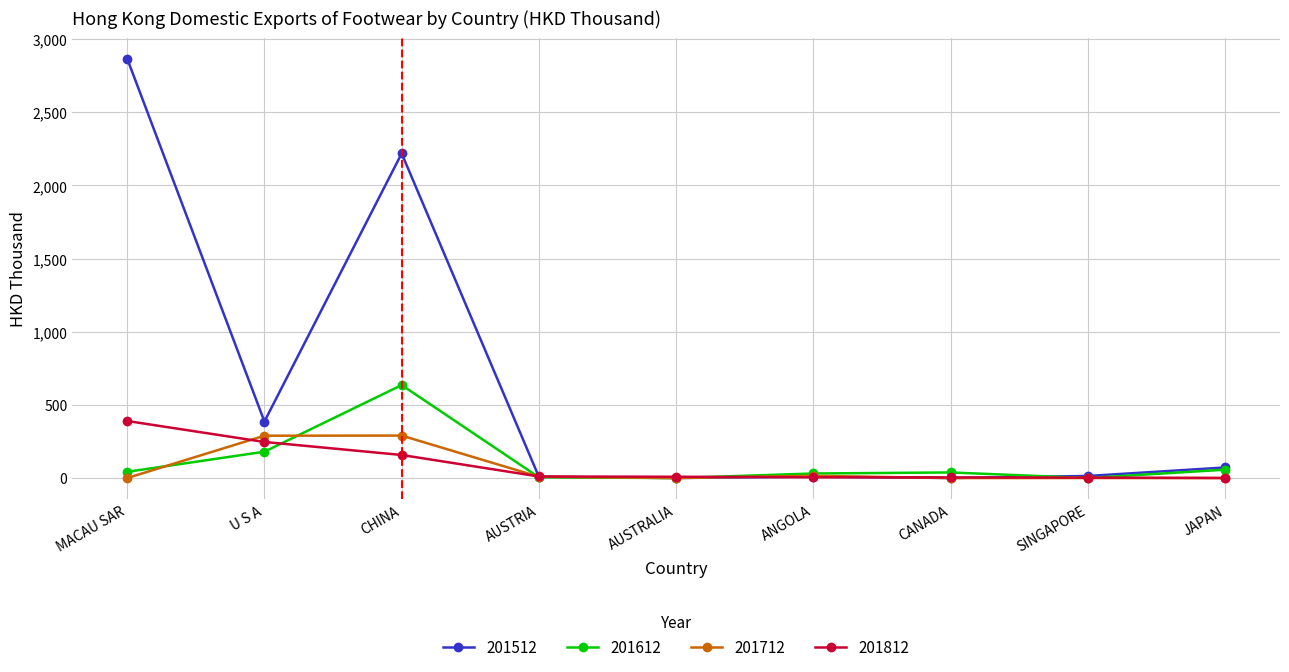

Does the chart have visible grid lines?

Yes